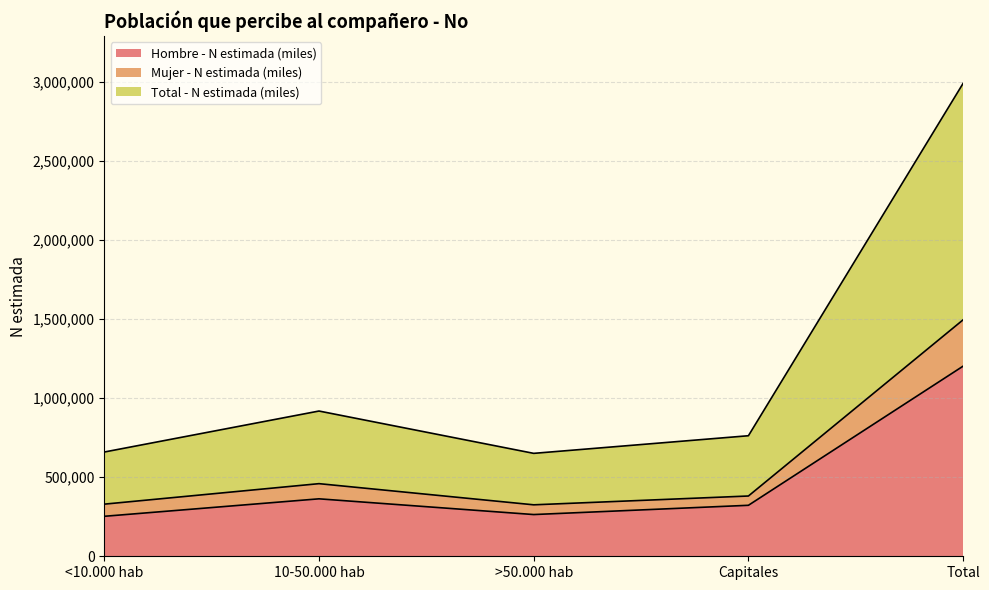

How many distinct data groups are displayed?

3